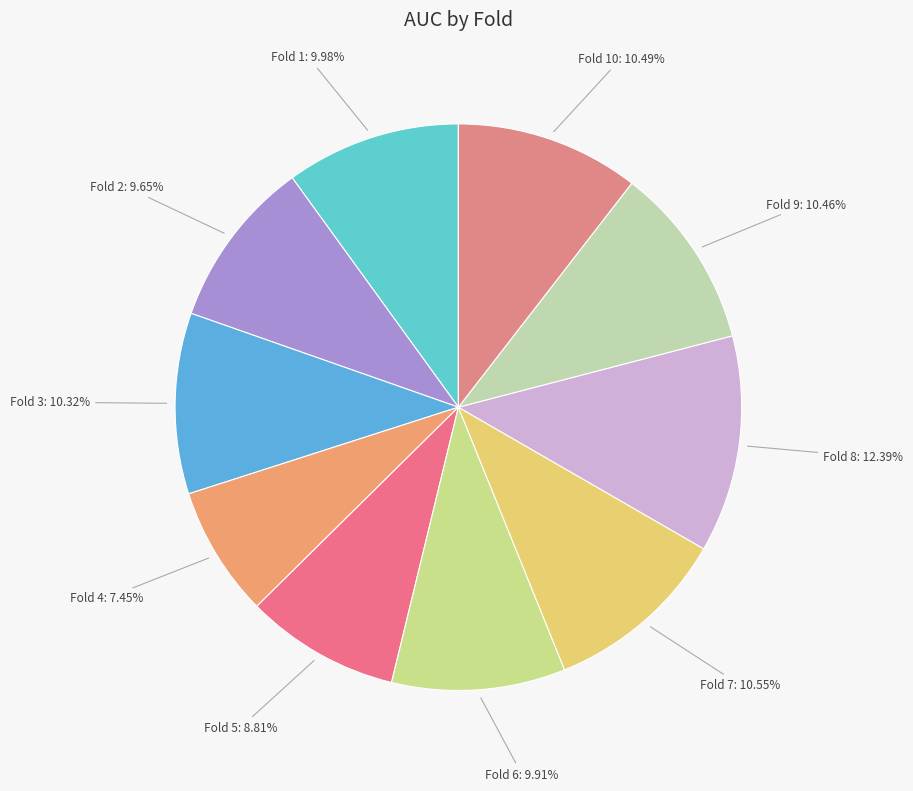

Count the number of slices in the pie.

10